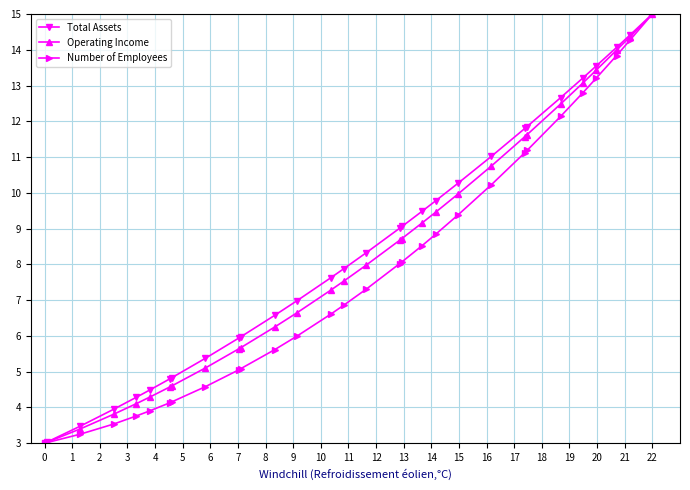

Count the number of data series in this chart.

3